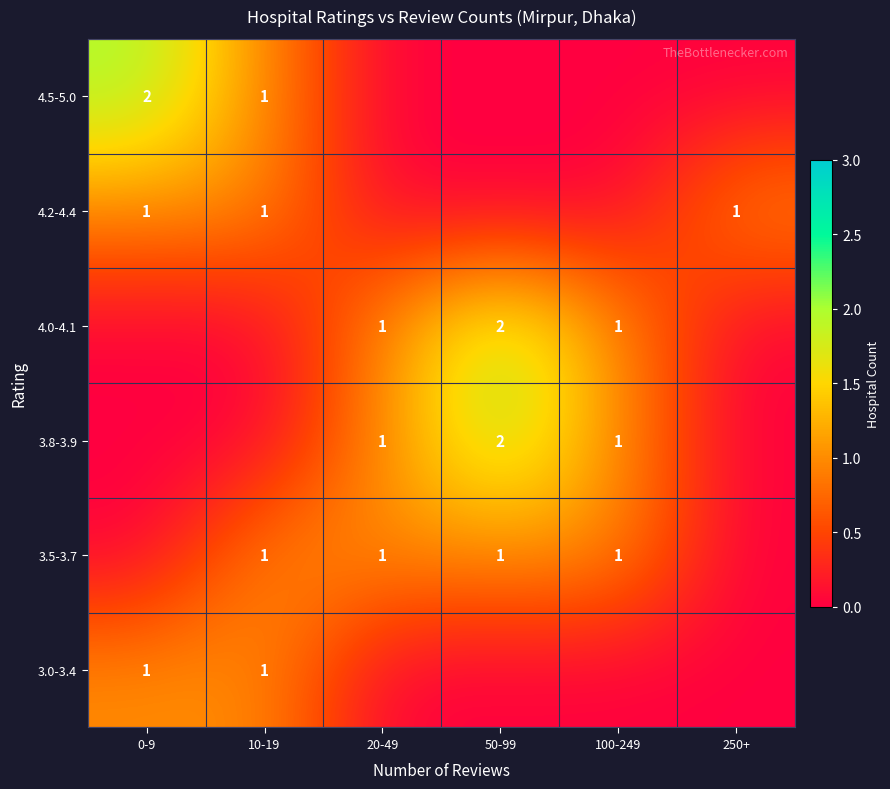

What is the spread (max minus min) of values at 20-49?

1